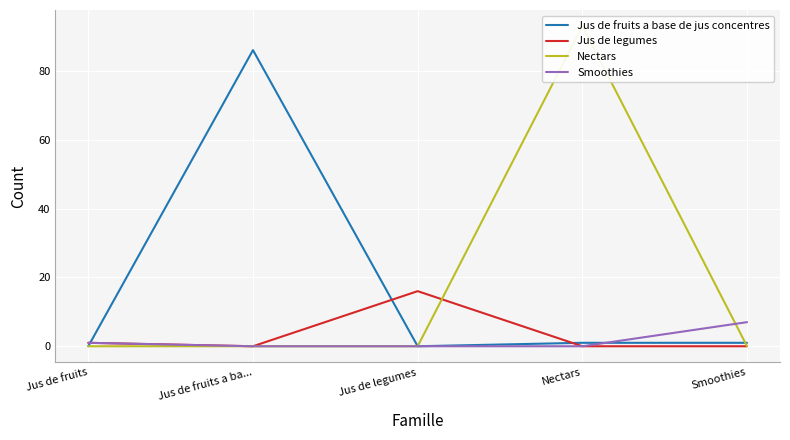

Is it true that Jus de fruits a base de jus concentres equals 1 at Nectars?

True